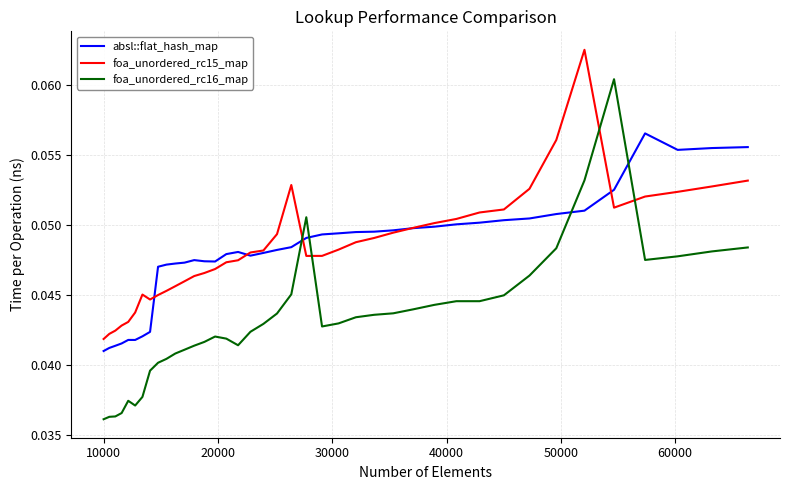

Which series has the widest spread of values?

foa_unordered_rc16_map